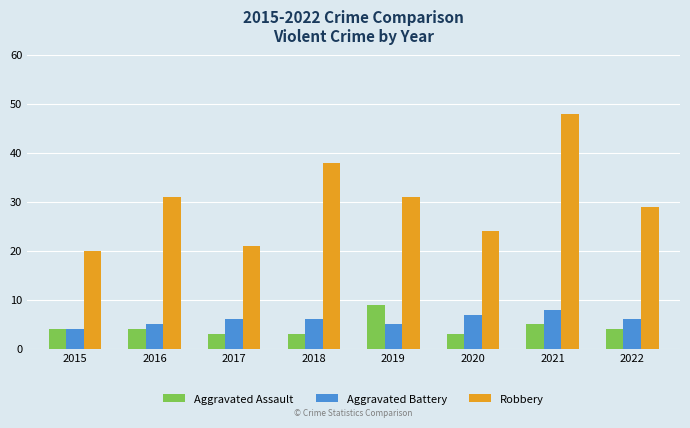

How many distinct data groups are displayed?

3